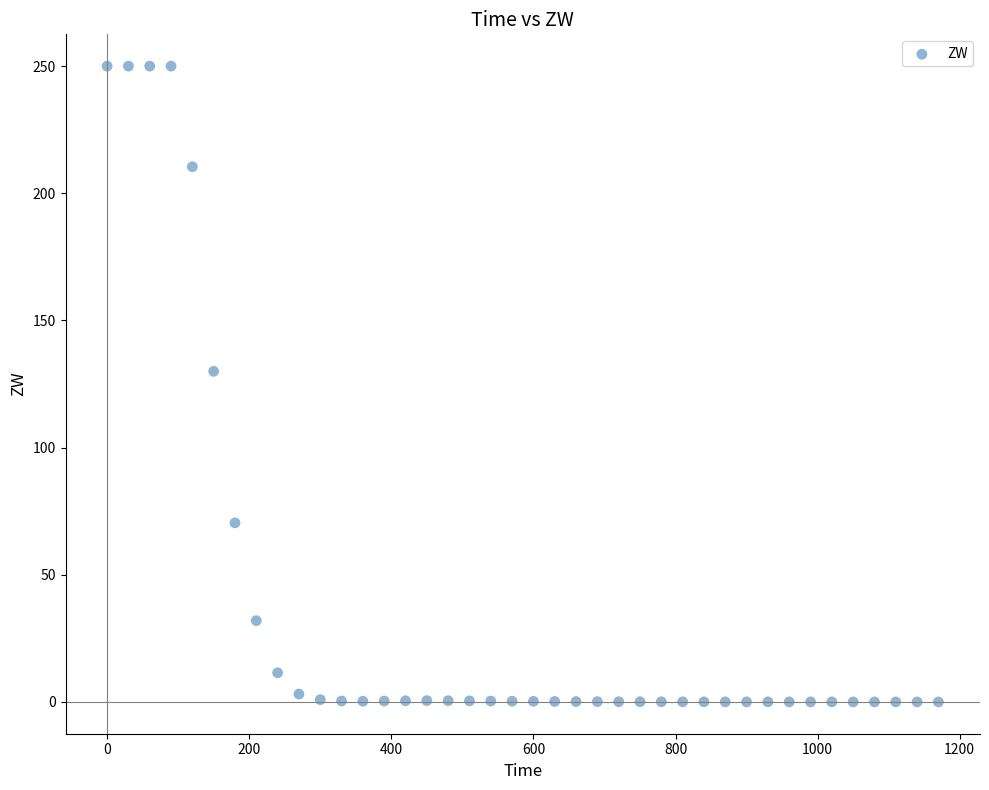

What Y value in the scatter plot is closest to 125?

130.0